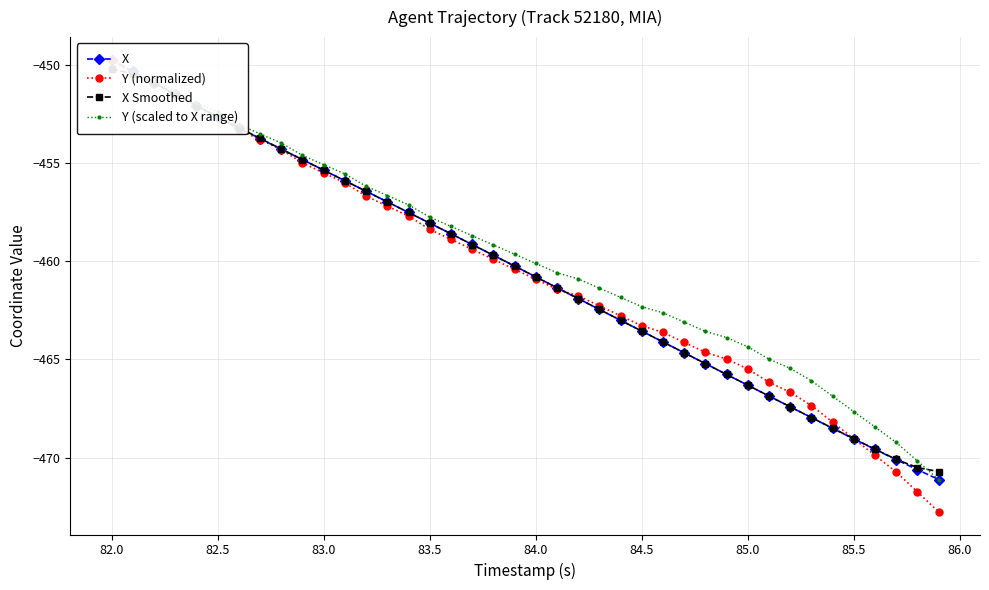

Does the chart display data point markers on the line(s)?

Yes